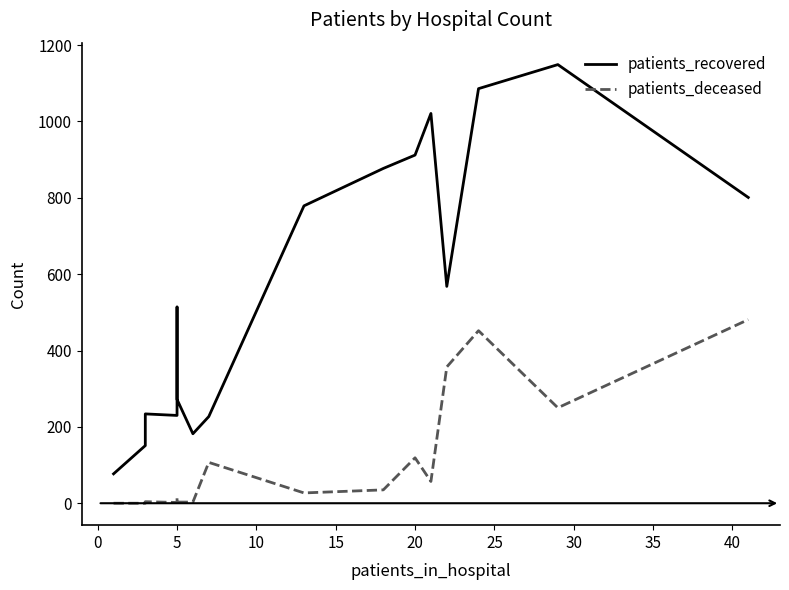

True or false: patients_deceased has more than 1 interior local peaks.

True